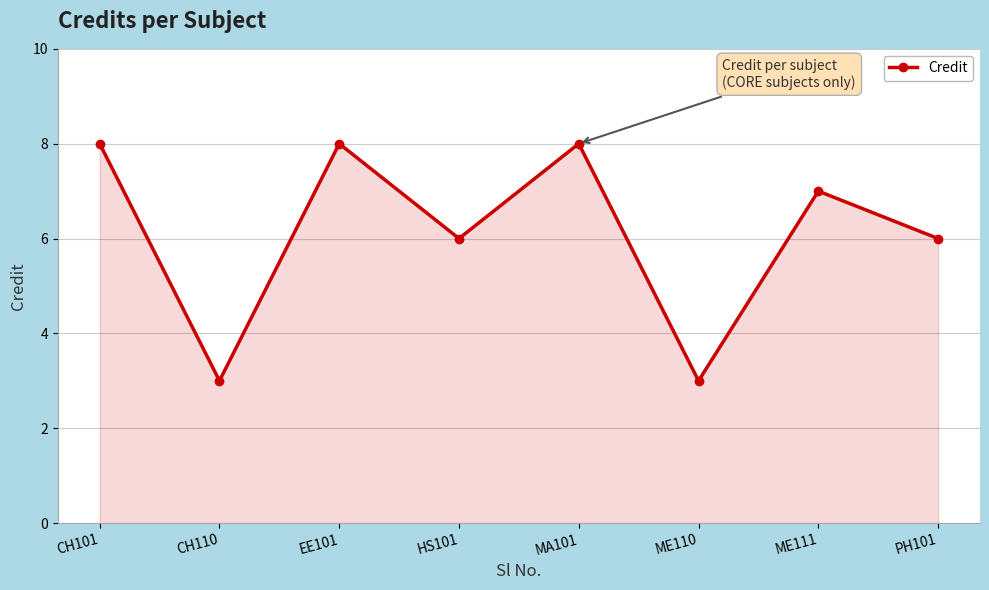

What is the change in value from CH110 to ME111?

+4